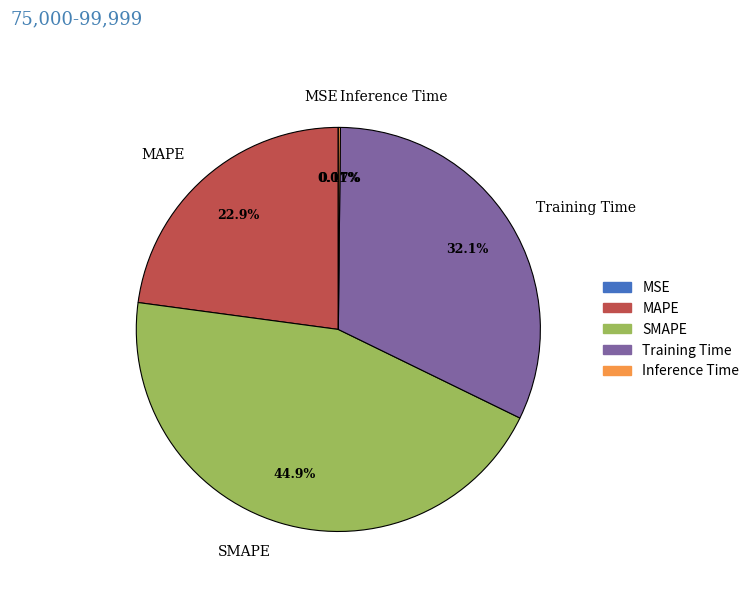

Which slice is the largest?

SMAPE